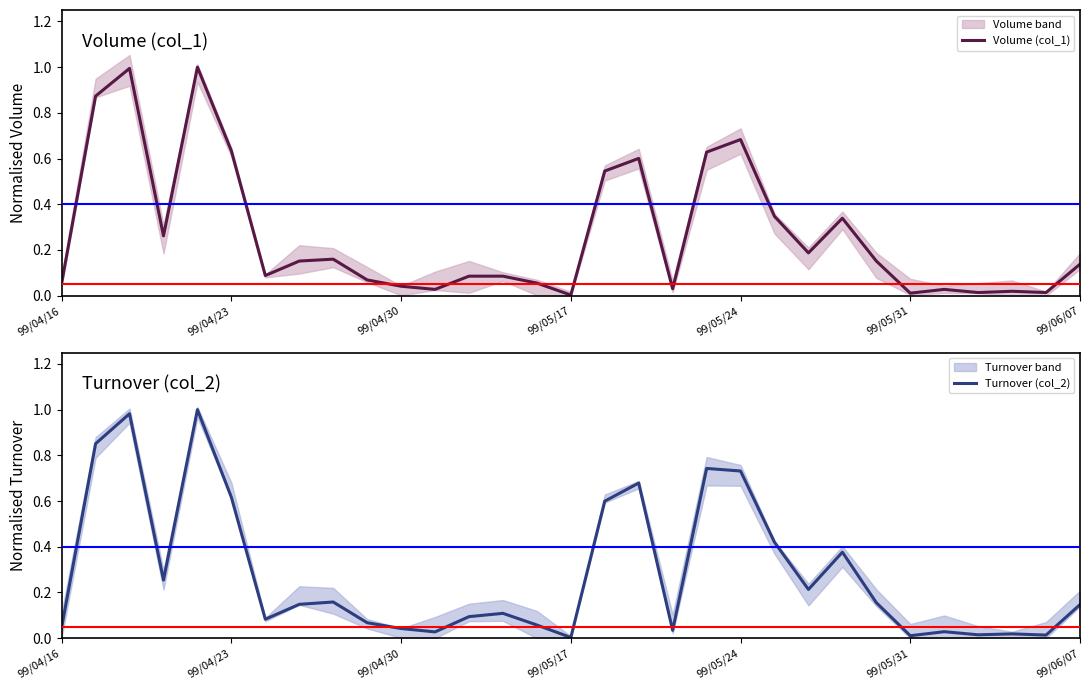

What is the spread (max minus min) of values at 19?

0.1